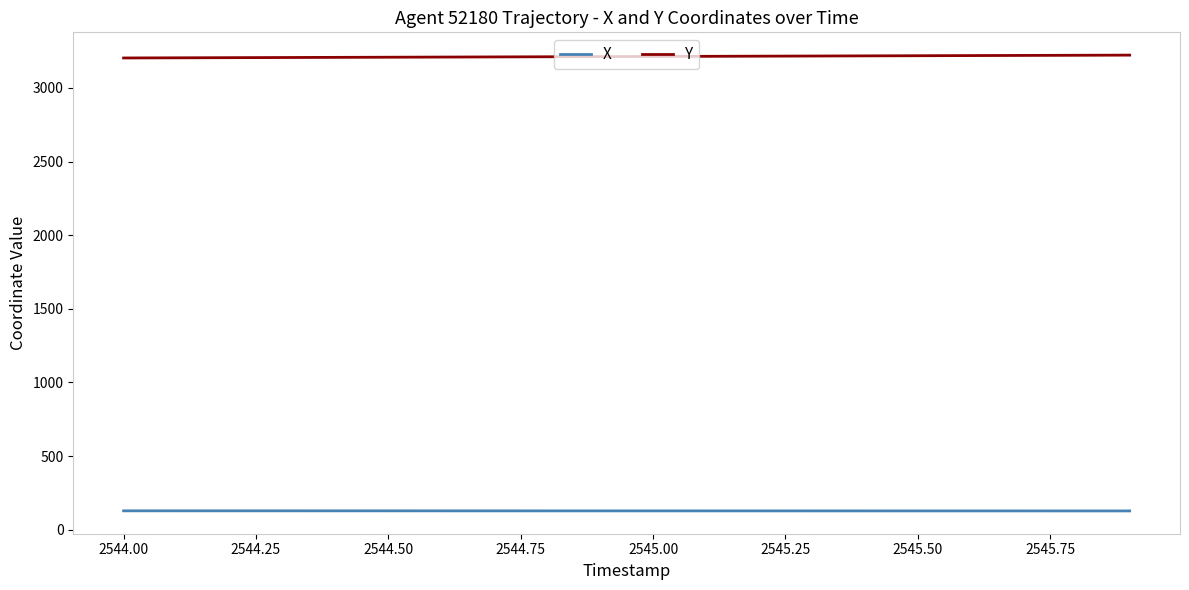

How many series are shown in this chart?

2